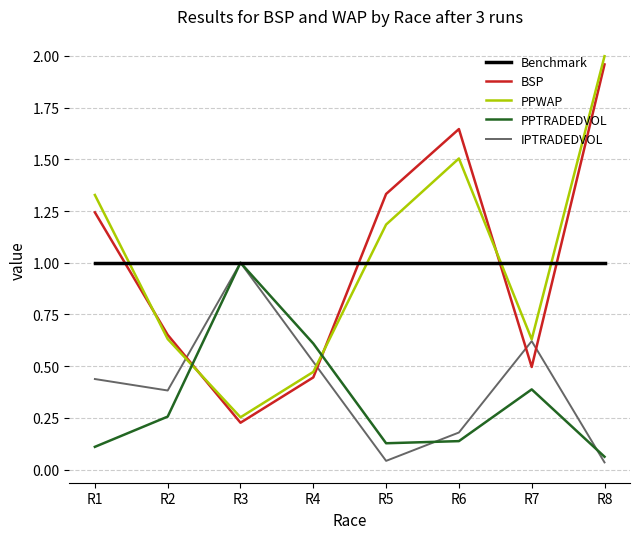

Does the chart have visible grid lines?

Yes